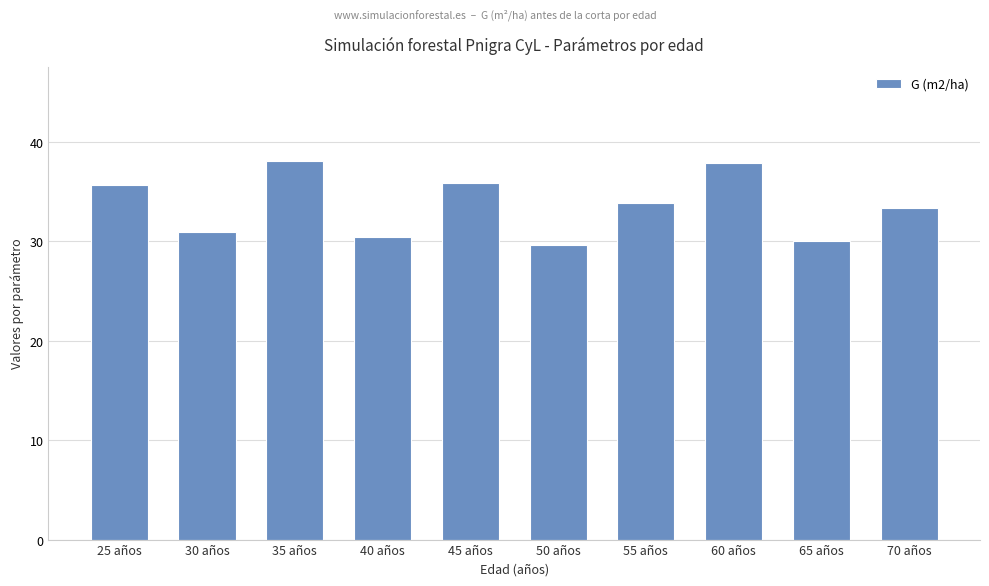

What is the average value?

33.6